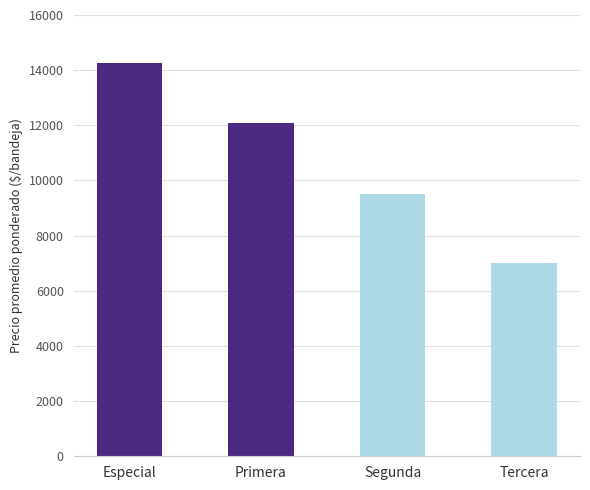

What is the approximate value at Especial, to the nearest 100?

14300